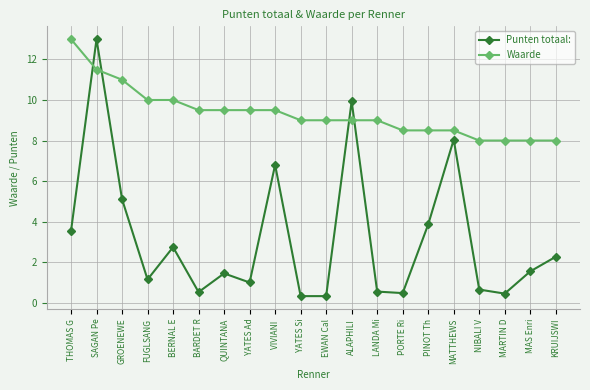

What value does the Waarde series have at MARTIN D?

8.0